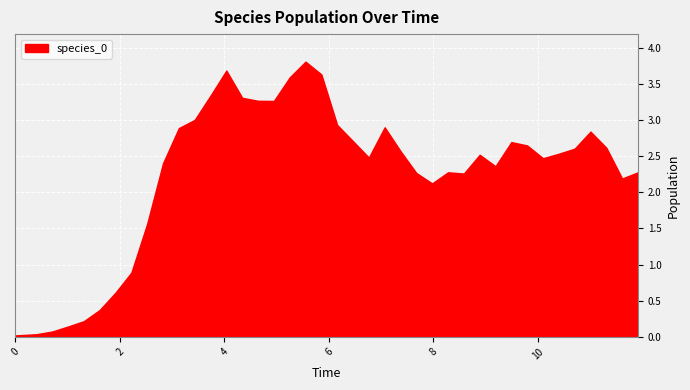

What is the greatest value displayed?

3.8